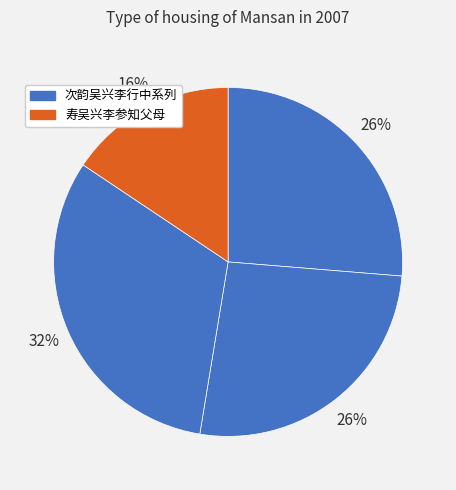

Does any single category account for the majority?

No